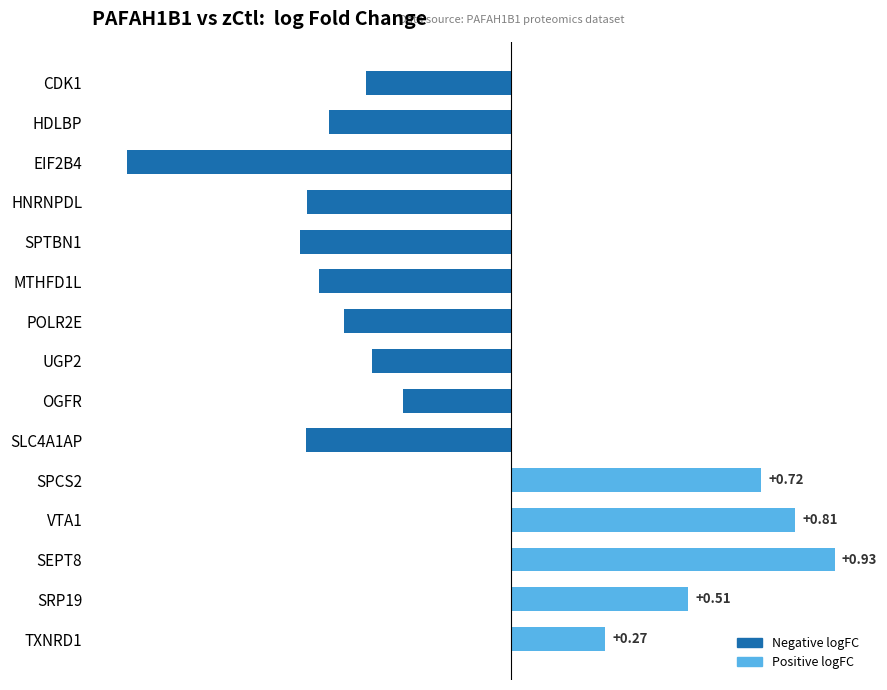

Does the chart contain stacked bars?

No